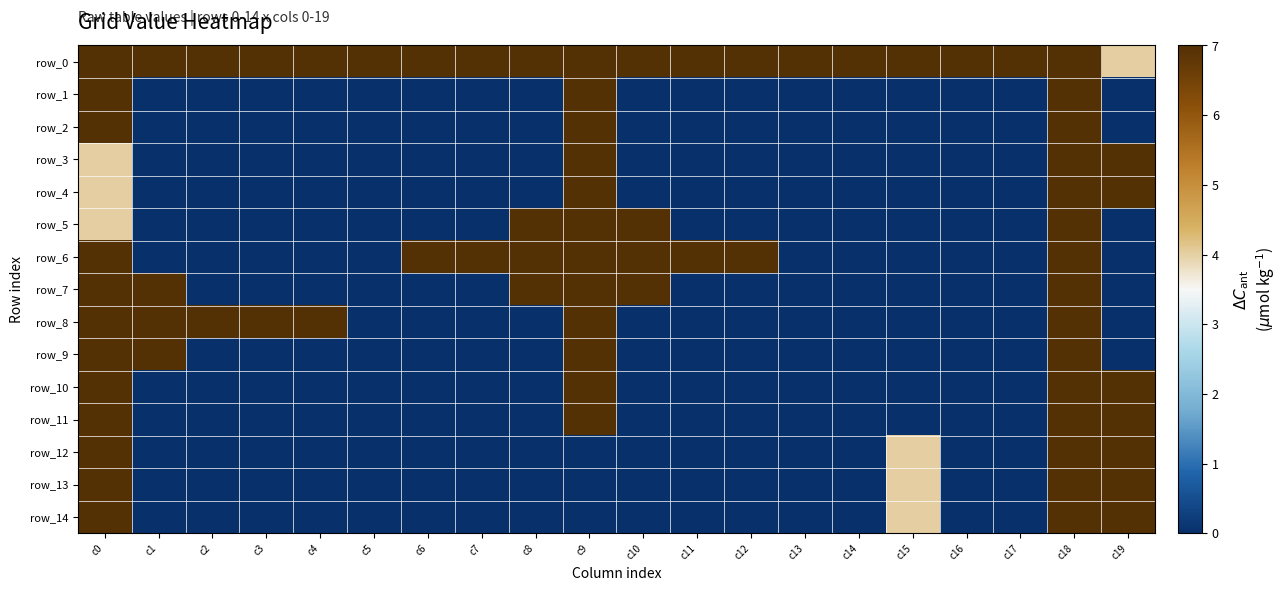

What is the average value of the row_14 series?

1